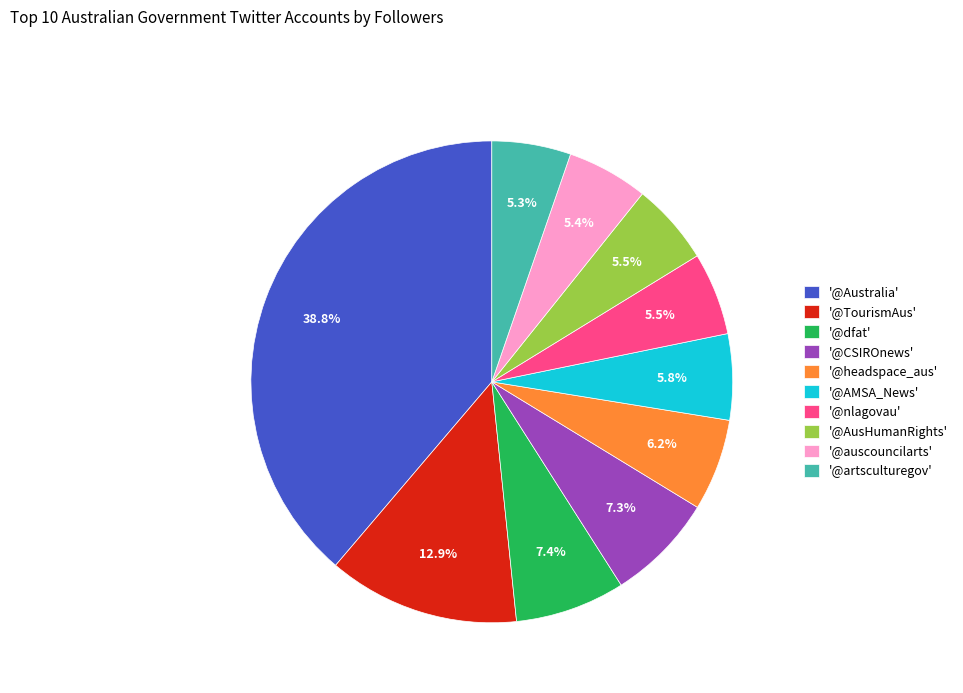

To the nearest percent, what is the difference between the largest and smallest slice percentages?

33%